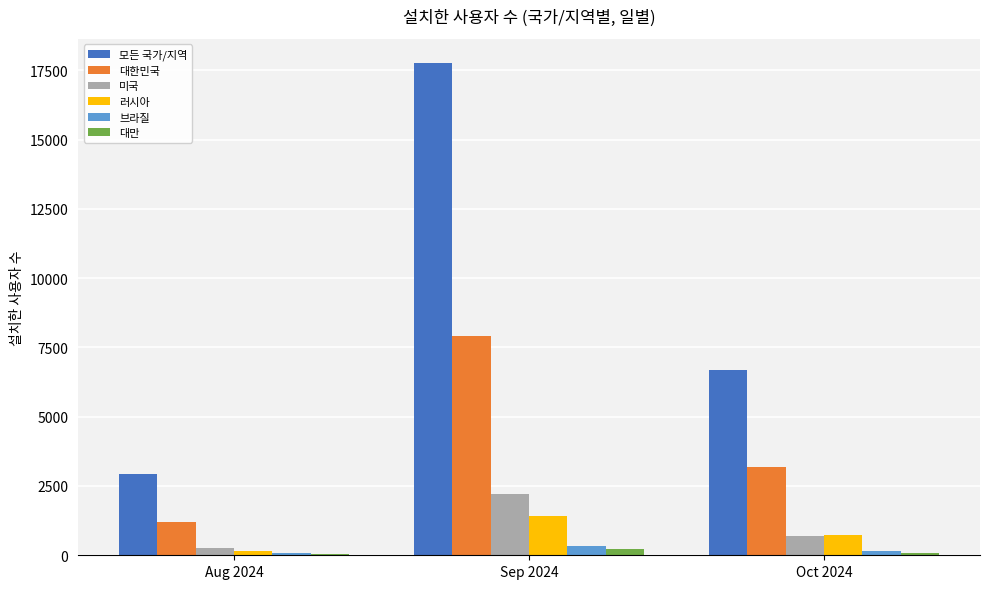

What is the difference between the highest and lowest values at Oct 2024?

6610